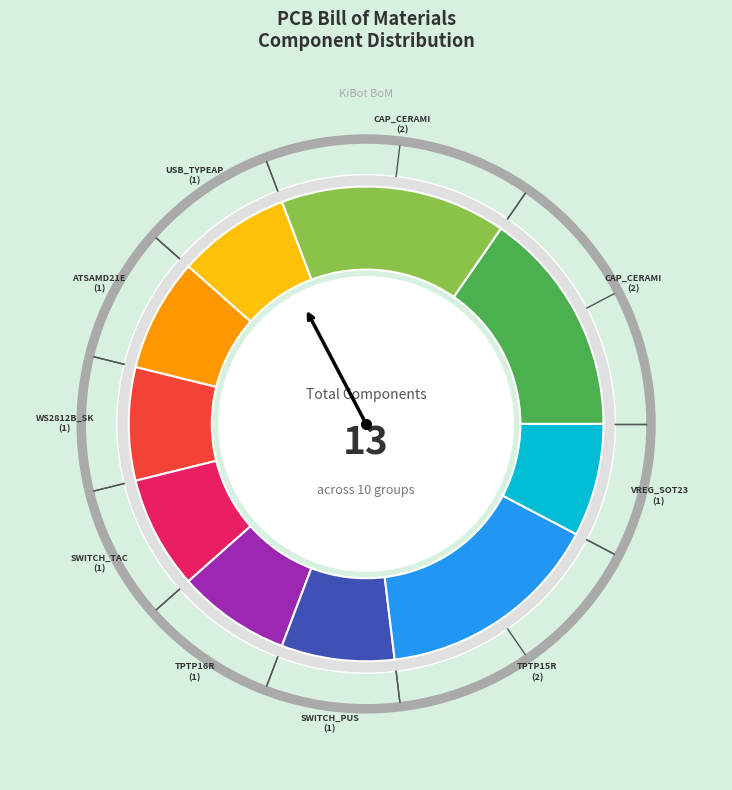

How many slices are in this pie chart?

10